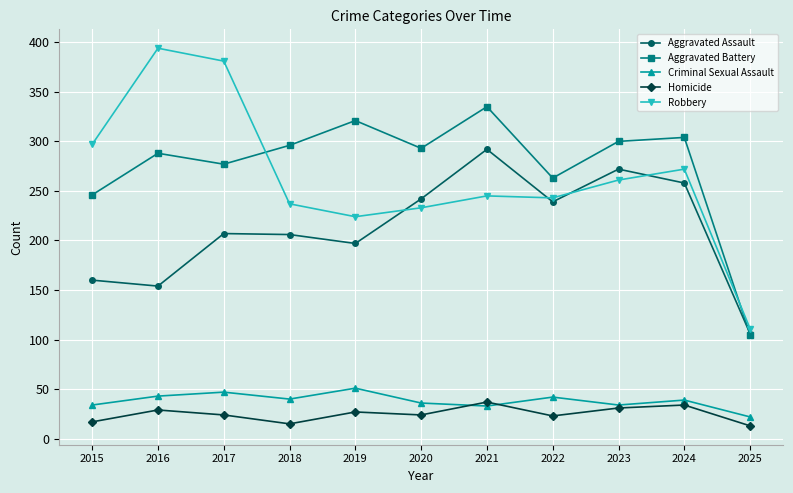

What is the total value across all series at 2025?

357